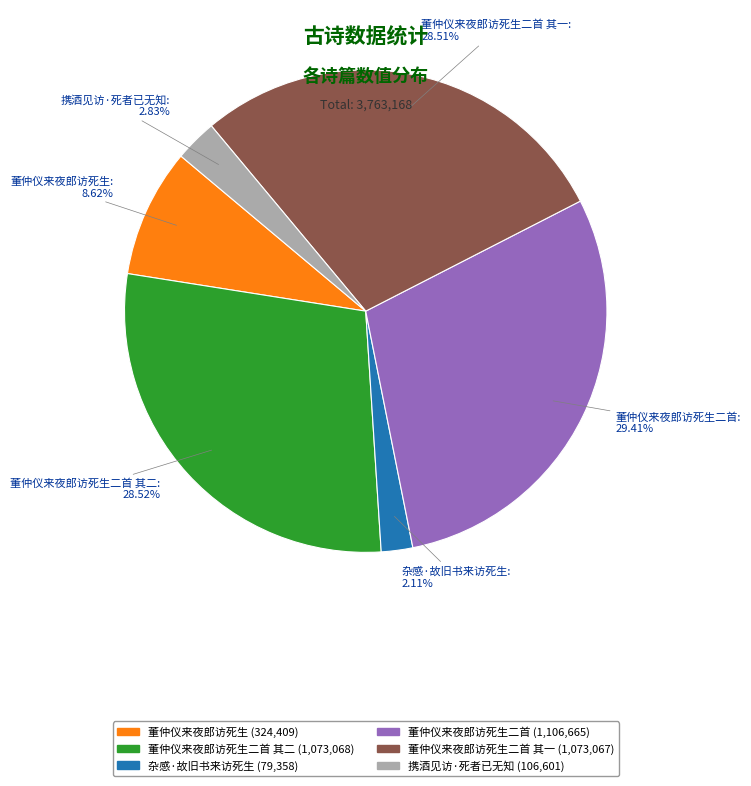

Count the number of slices in the pie.

6